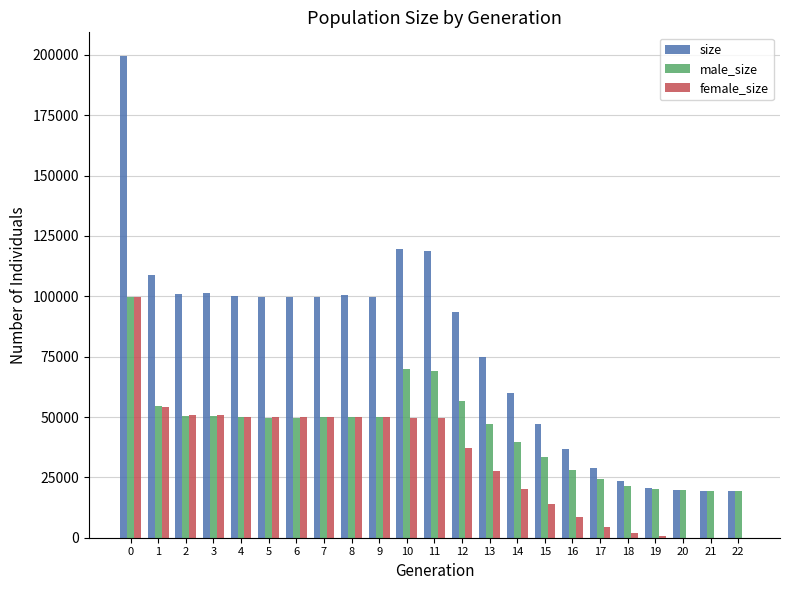

Between 9 and 11, which series saw the biggest shift?

male_size